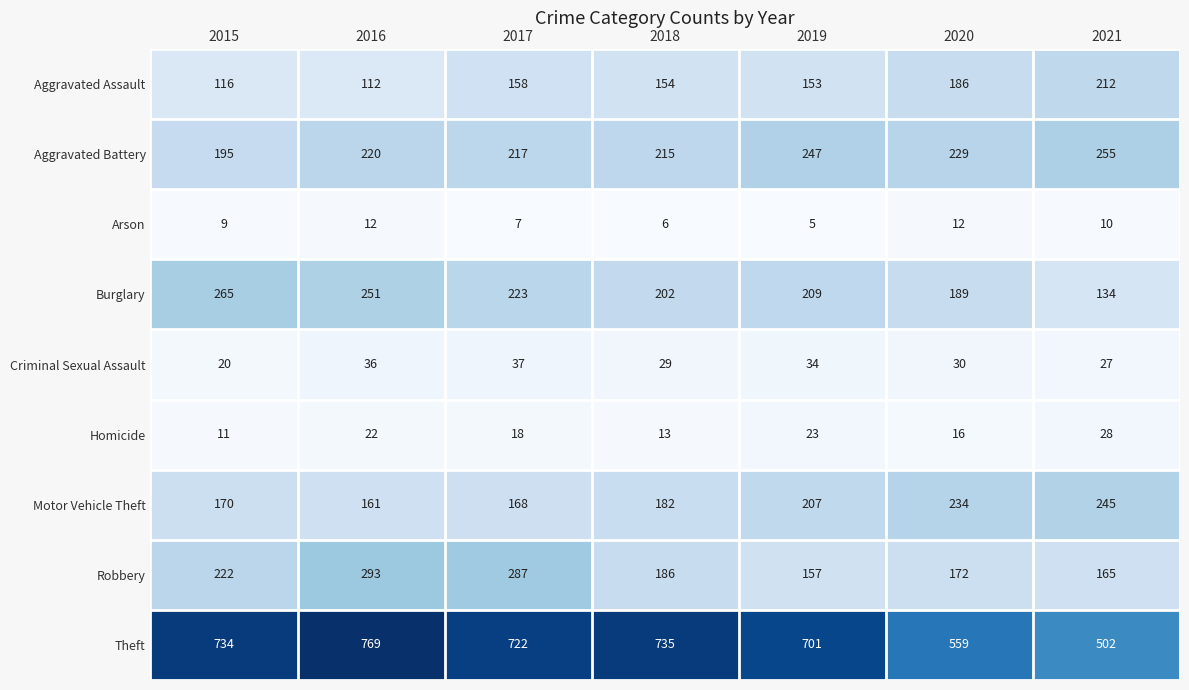

What is the minimum value for Criminal Sexual Assault?

20